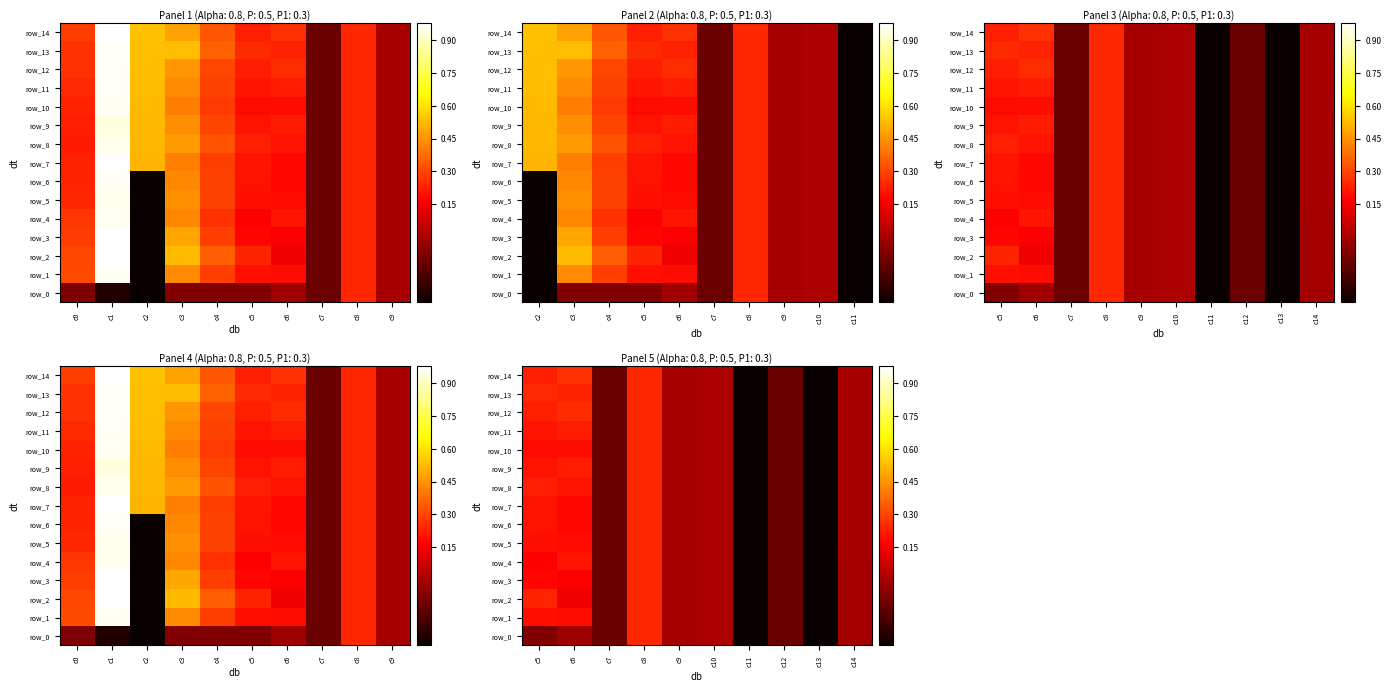

Count the number of categories in the chart.

10